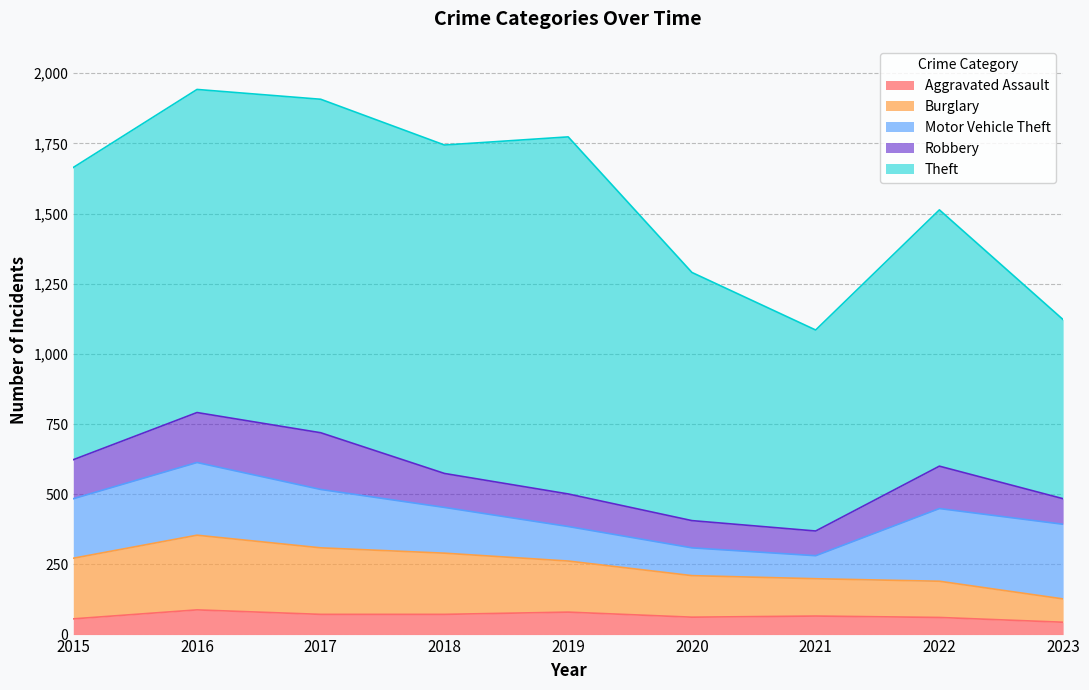

What is the maximum value for Burglary?

266